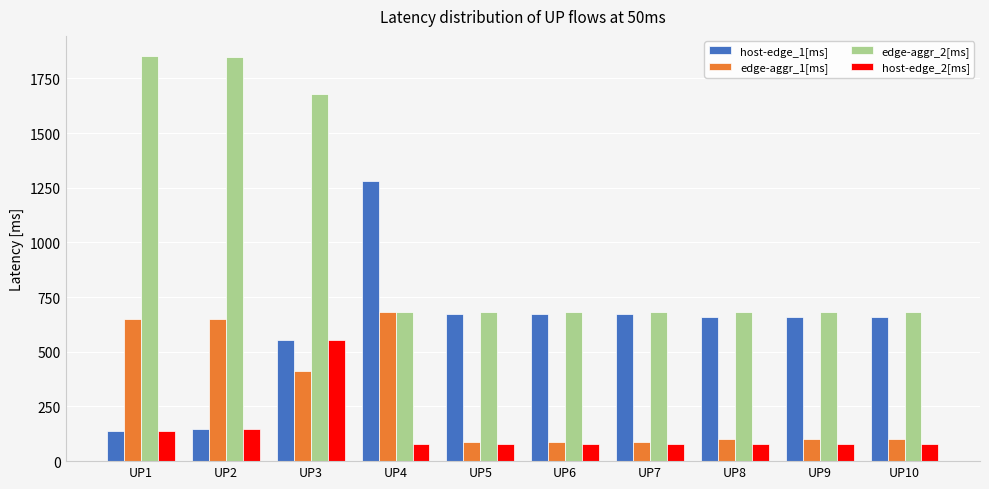

What is the spread (max minus min) of values at UP7?

601